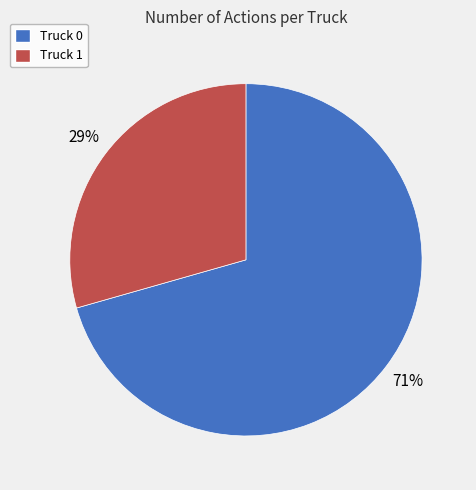

Count the number of slices in the pie.

2